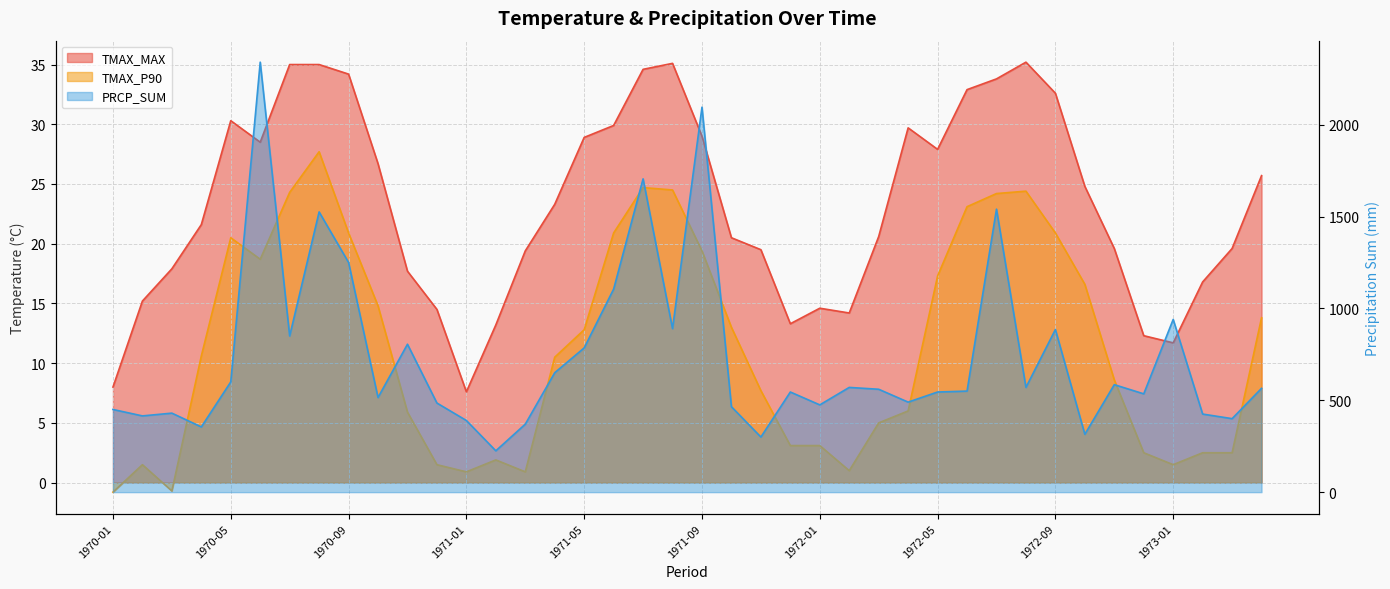

True or false: PRCP_SUM and TMAX_P90 intersect in this chart.

False